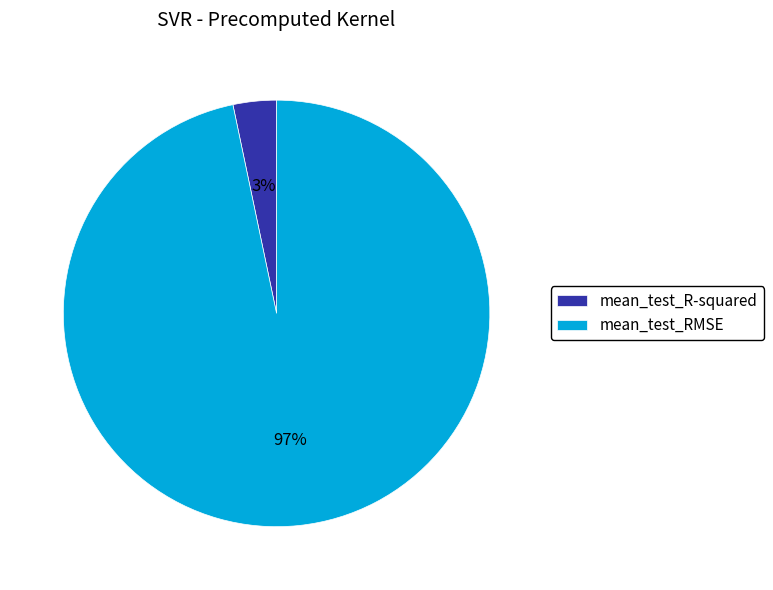

To the nearest percent, what is the combined percentage of mean_test_R-squared and mean_test_RMSE?

100%